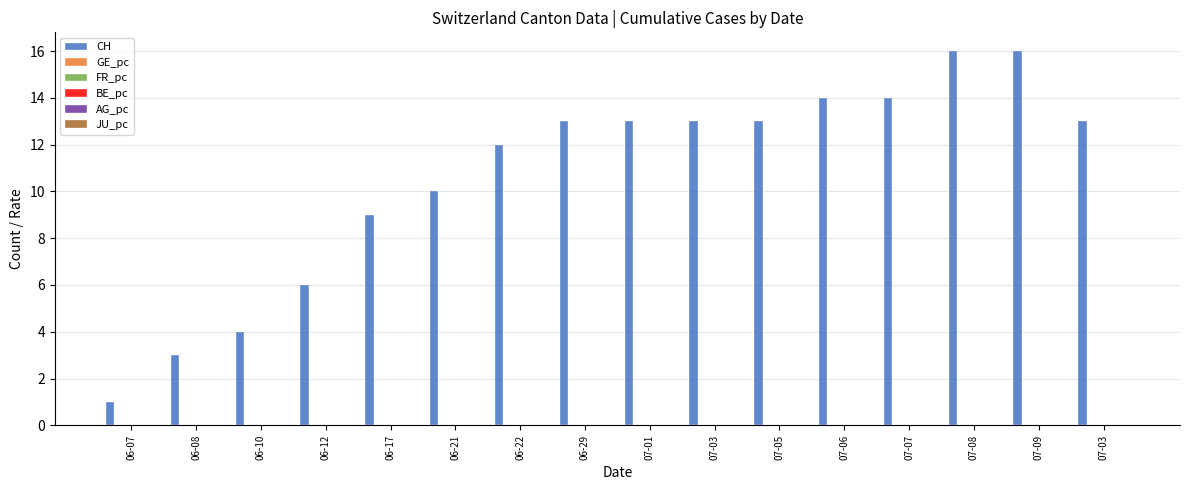

Does the chart contain stacked bars?

No